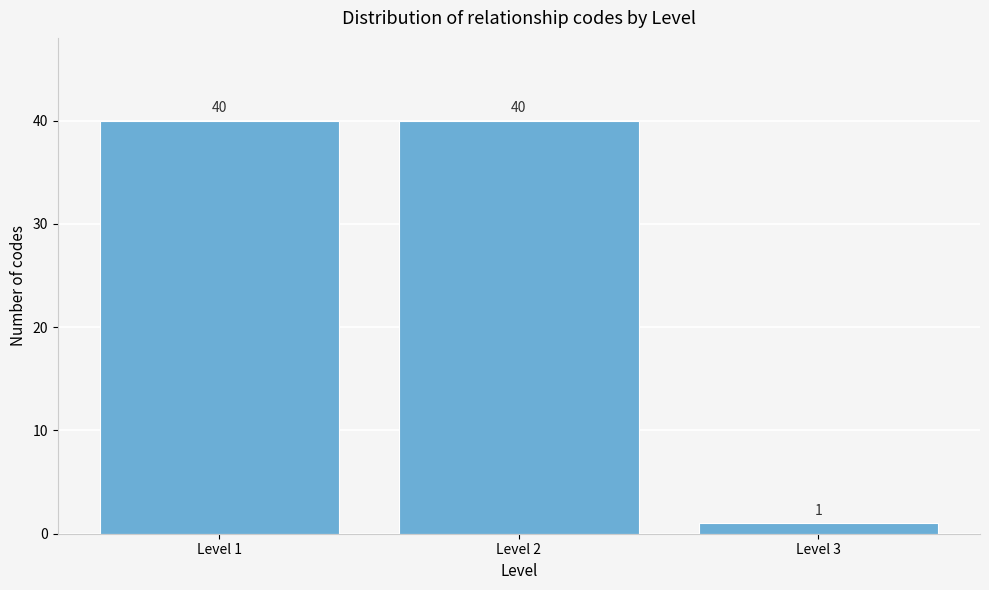

Reading right to left, what are all the values shown in this chart?

Level 3=1	Level 2=40	Level 1=40